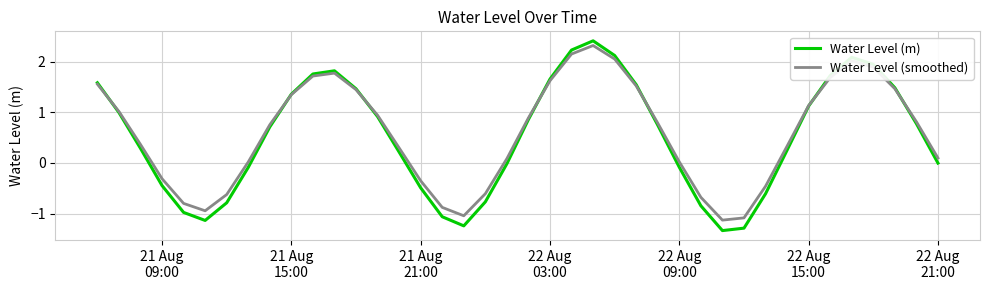

Which series has the widest spread of values?

Water Level (m)